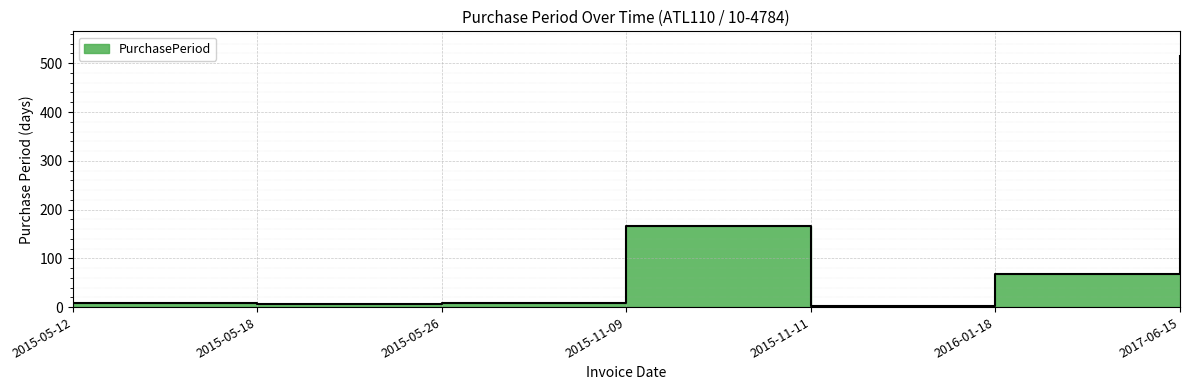

List the labels in order of value, smallest first.

2015-11-11, 2015-05-18, 2015-05-12, 2015-05-26, 2016-01-18, 2015-11-09, 2017-06-15